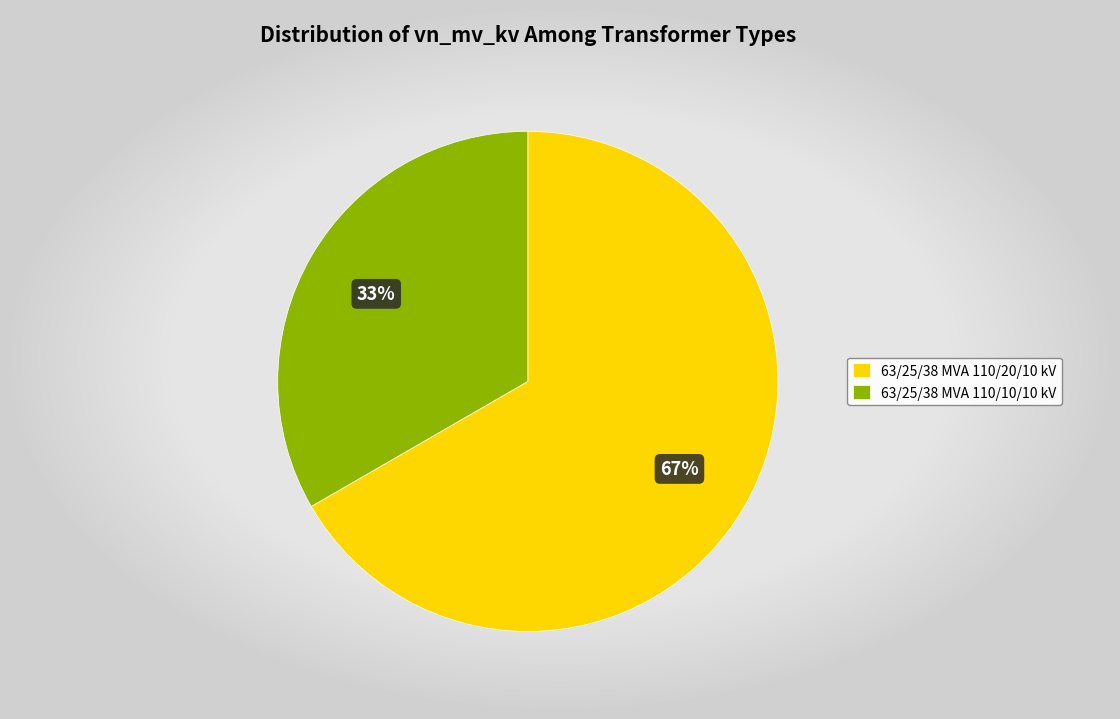

How many segments does this pie chart have?

2